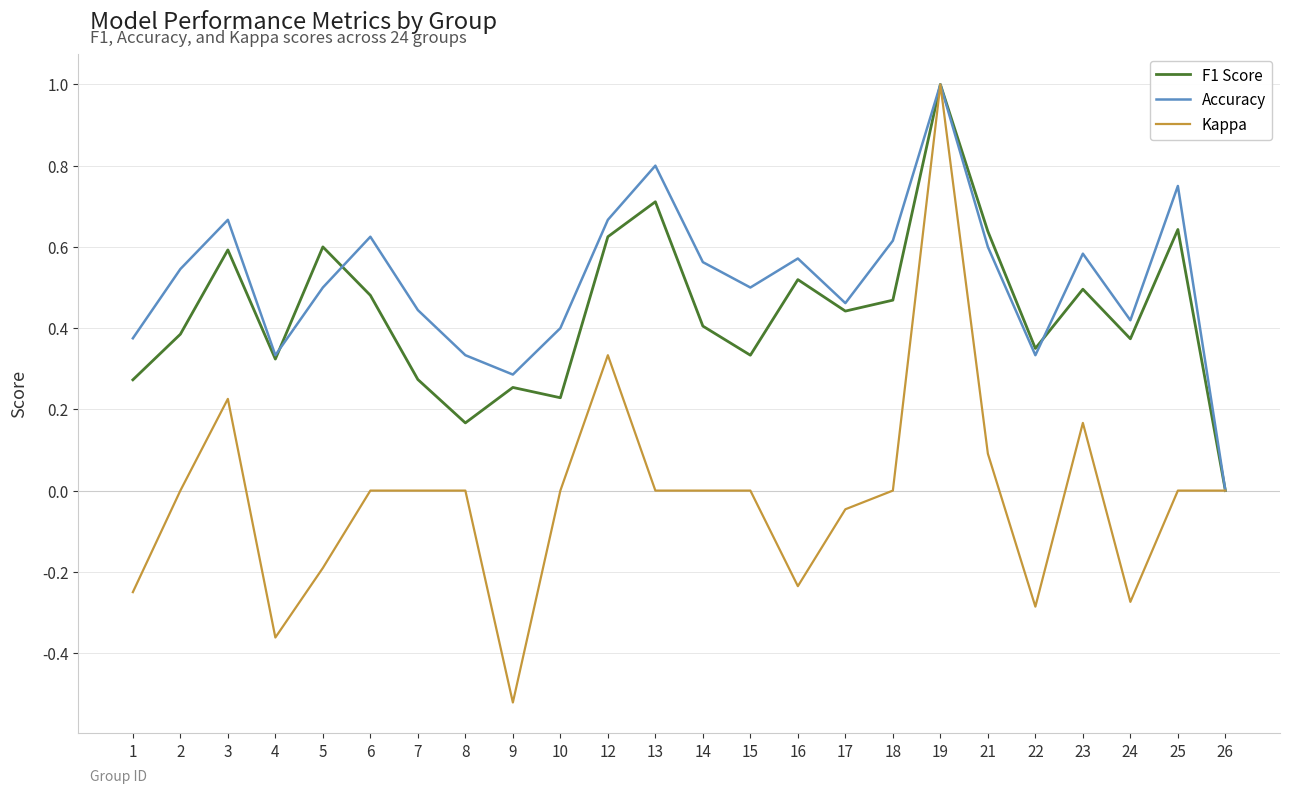

The value of Kappa at 4 is -0.6. True or false?

False